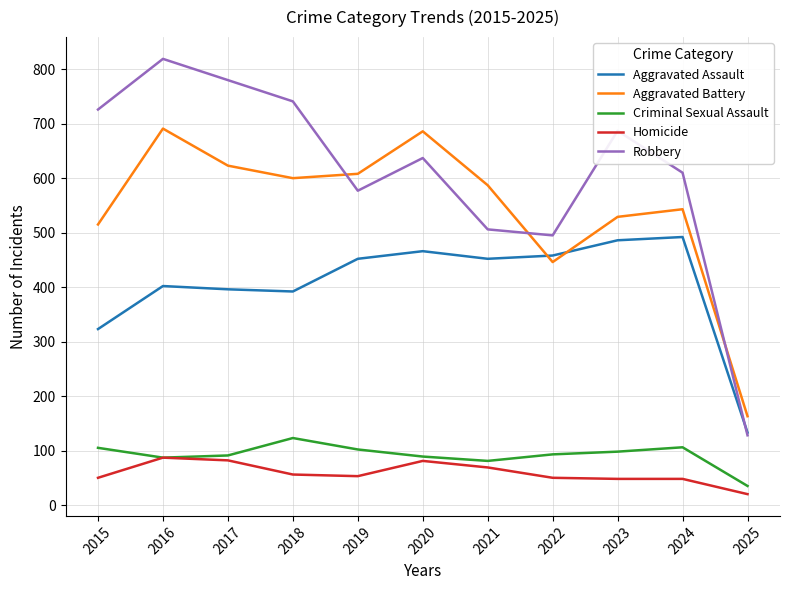

What is the minimum value shown in the chart?

20